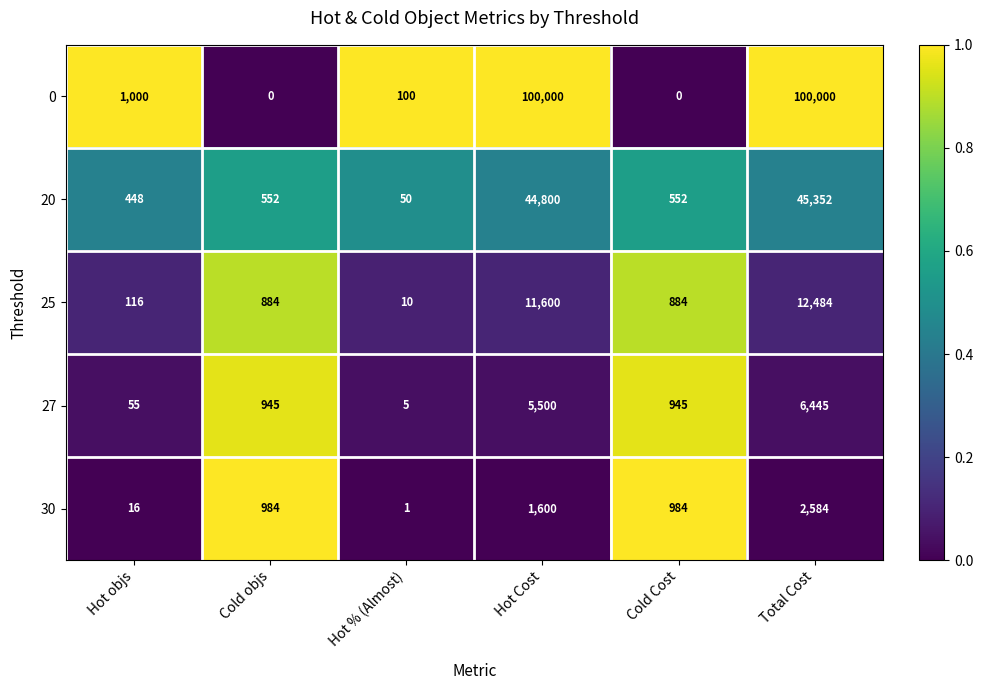

Reading left to right, list all the values displayed in this chart.

0: 1000	0	100	100000	0	100000
20: 448	552	50	44800	552	45352
25: 116	884	10	11600	884	12484
27: 55	945	5	5500	945	6445
30: 16	984	1	1600	984	2584